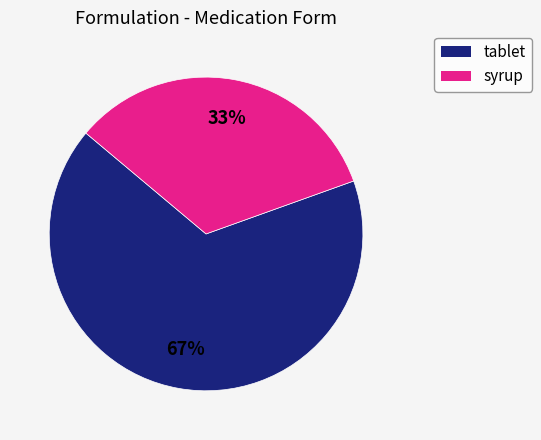

Is there a majority slice in this chart?

Yes